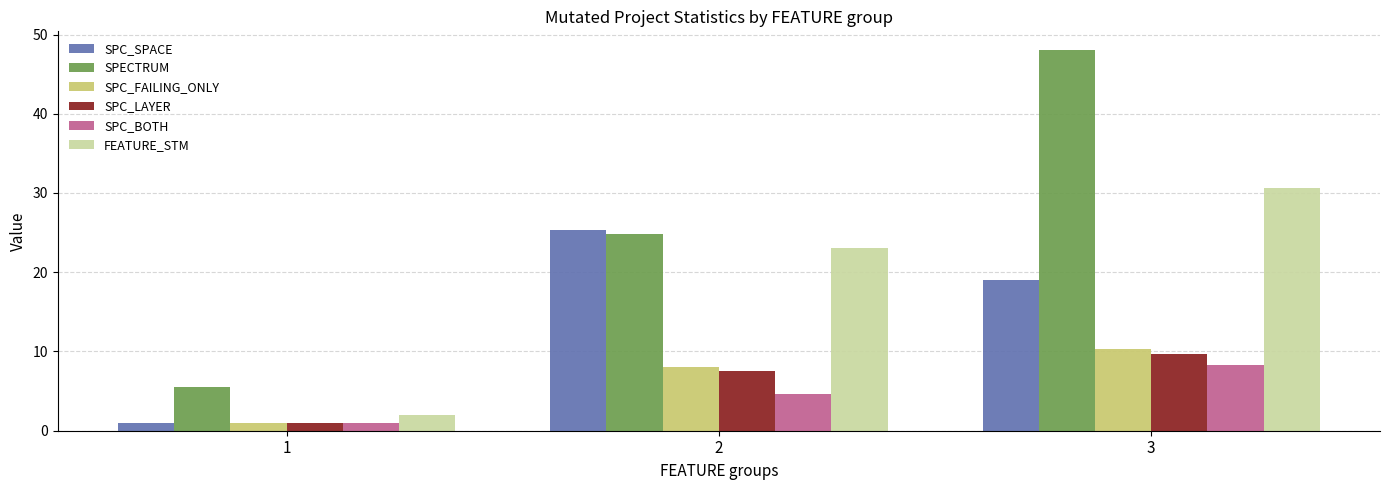

At which category is the sum across all series the highest?

3